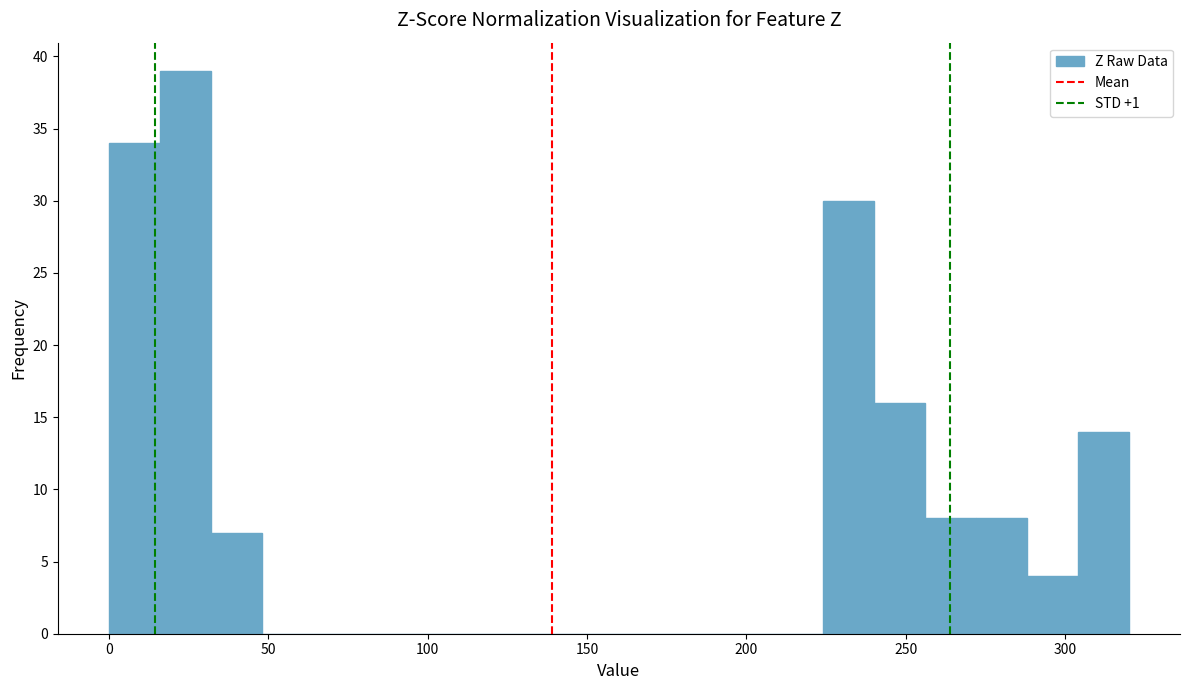

Read against the x-axis, roughly where is the centre of the tallest bar?

25